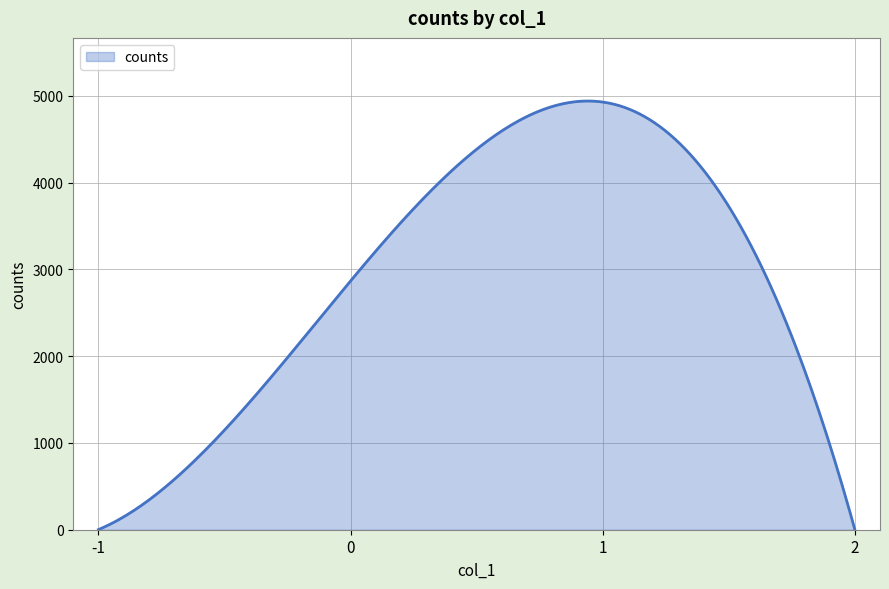

What is the difference between the maximum and minimum values?

4939.7